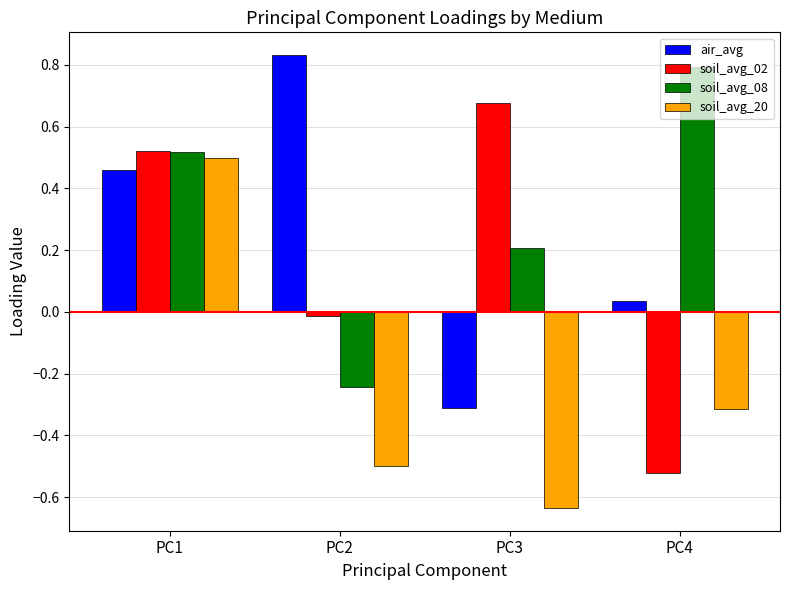

Is the value of soil_avg_20 at PC3 greater than the value of air_avg at PC2?

No